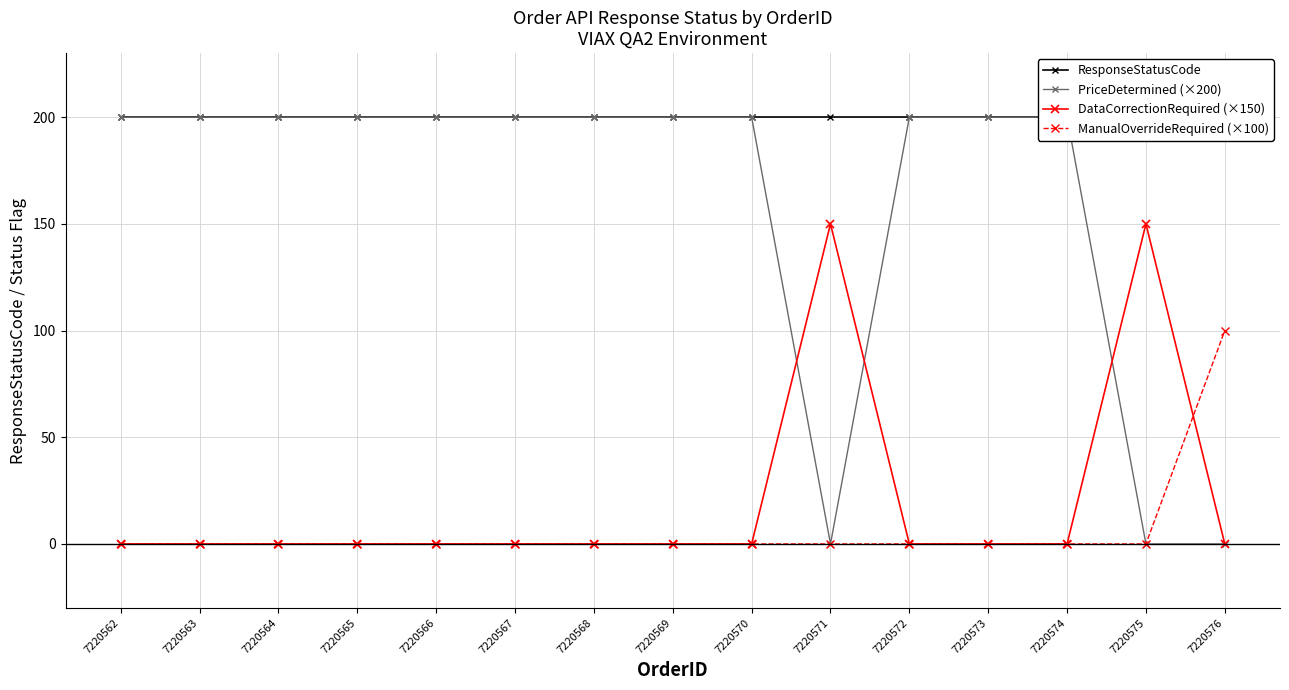

Which series changed the most between 7220567 and 7220573?

ResponseStatusCode